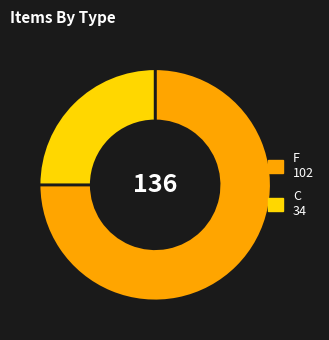

Does any single category account for the majority?

Yes